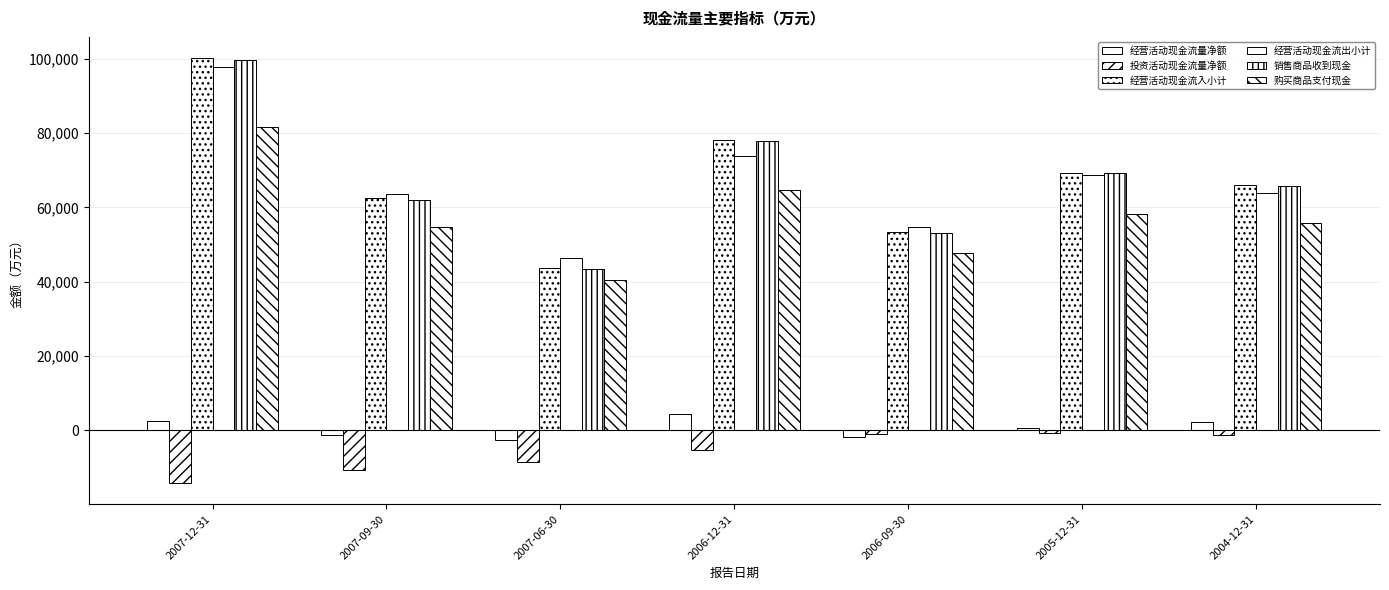

Reading left to right, transcribe all the data shown in this chart.

经营活动现金流量净额: 2390	-1294	-2492	4328	-1779	577	2156
投资活动现金流量净额: -14173	-10633	-8394	-5180	-1076	-737	-1345
经营活动现金流入小计: 100189	62453	43804	78063	53367	69307	65986
经营活动现金流出小计: 97799	63747	46296	73735	54660	68729	63830
销售商品收到现金: 99626	62011	43439	77938	53206	69154	65885
购买商品支付现金: 81586	54772	40506	64591	47755	58192	55802